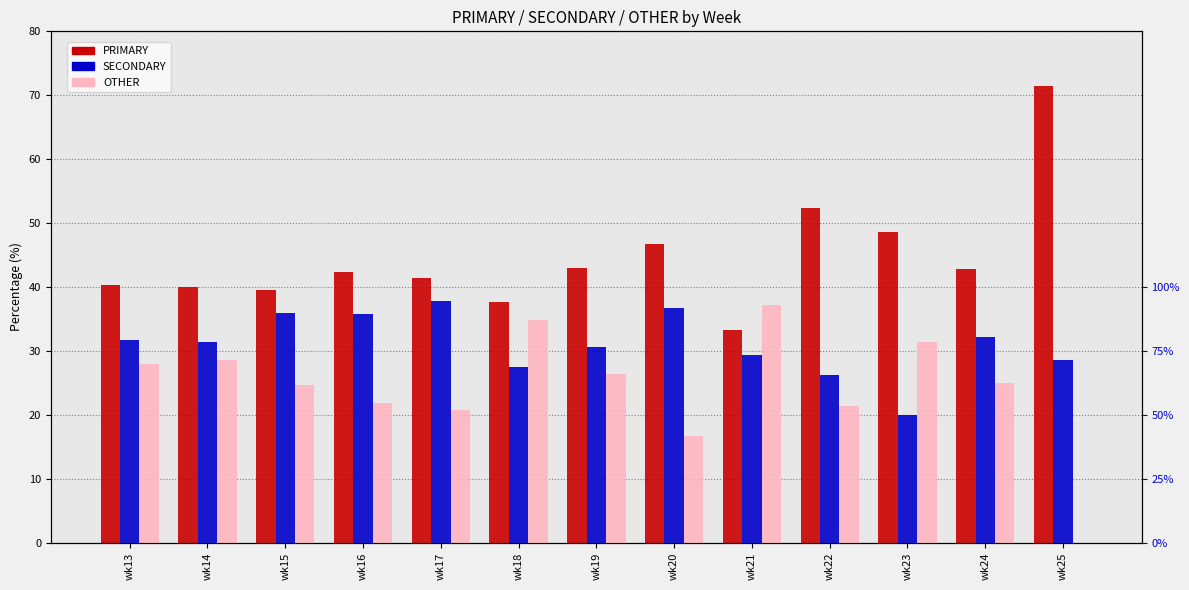

Reading left to right, what are all the values shown in this chart?

PRIMARY: wk13=40.3	wk14=40.1	wk15=39.5	wk16=42.3	wk17=41.5	wk18=37.6	wk19=43.1	wk20=46.7	wk21=33.3	wk22=52.4	wk23=48.6	wk24=42.9	wk25=71.4
SECONDARY: wk13=31.7	wk14=31.4	wk15=35.9	wk16=35.8	wk17=37.8	wk18=27.5	wk19=30.6	wk20=36.7	wk21=29.4	wk22=26.2	wk23=20.0	wk24=32.1	wk25=28.6
OTHER: wk13=27.9	wk14=28.5	wk15=24.6	wk16=21.9	wk17=20.7	wk18=34.9	wk19=26.4	wk20=16.7	wk21=37.3	wk22=21.4	wk23=31.4	wk24=25.0	wk25=0.0